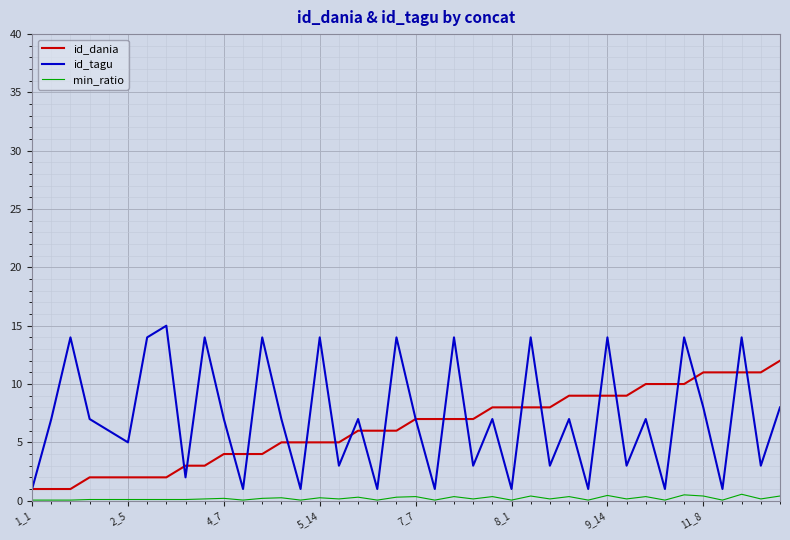

Rank the series by their maximum value, from highest to lowest.

id_tagu, id_dania, min_ratio